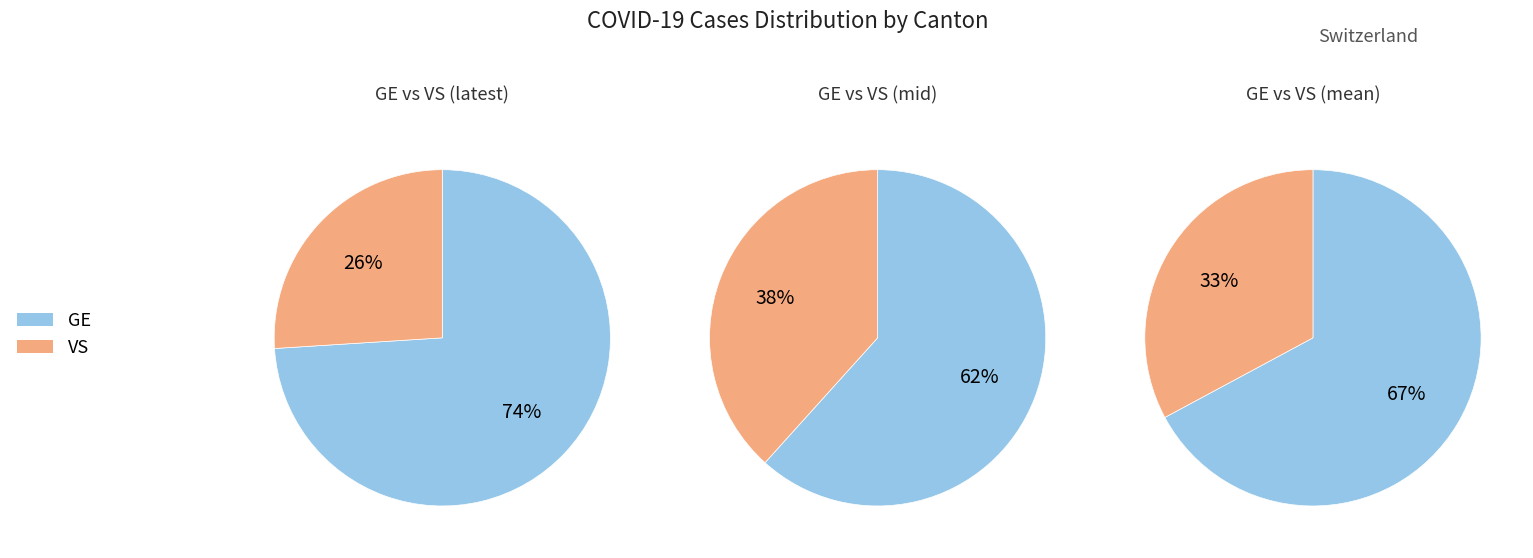

Is 11 the majority of the pie?

No